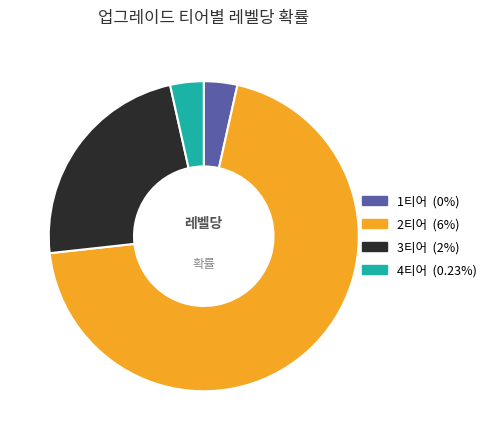

Does 3티어 represent more than half of the total?

No